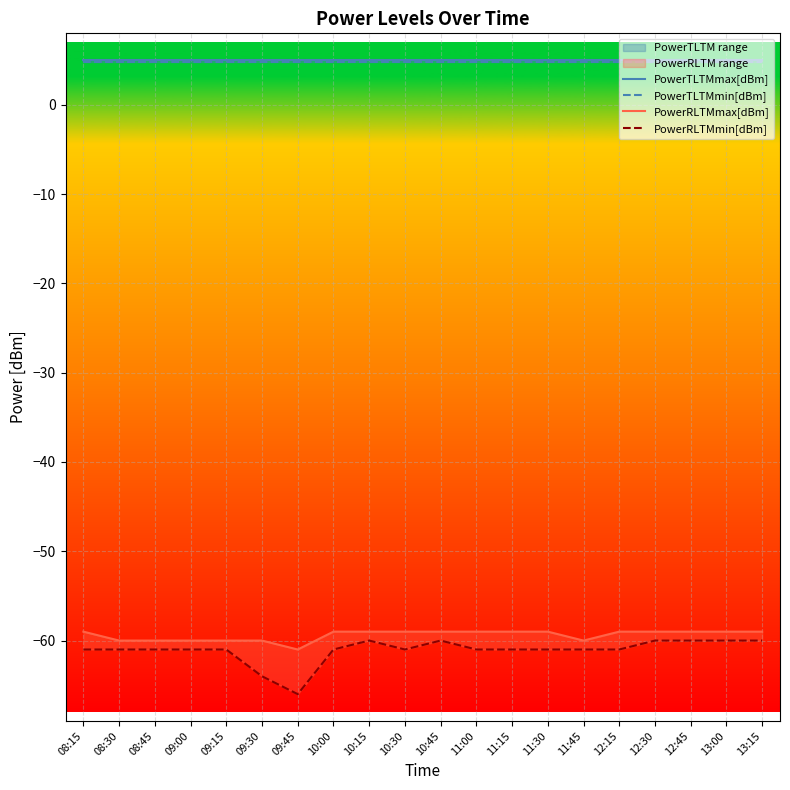

What is the label of the 2nd point from the left?

08:30